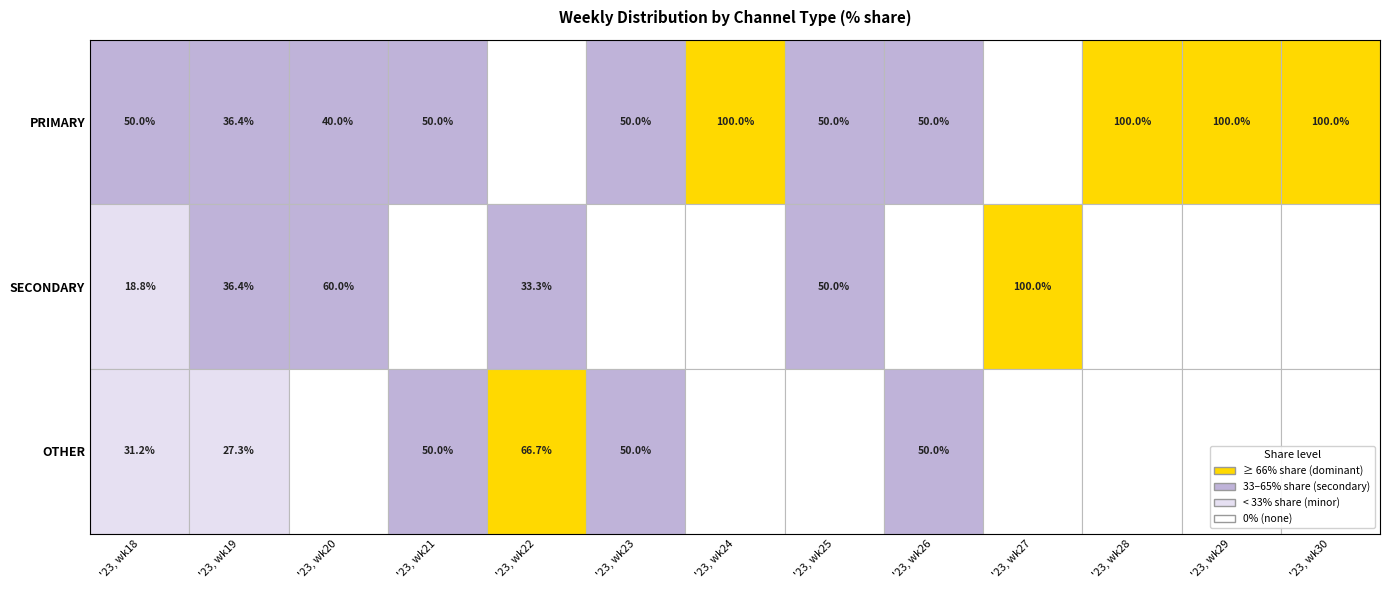

Between '23, wk28 and '23, wk21, which is larger?

'23, wk28